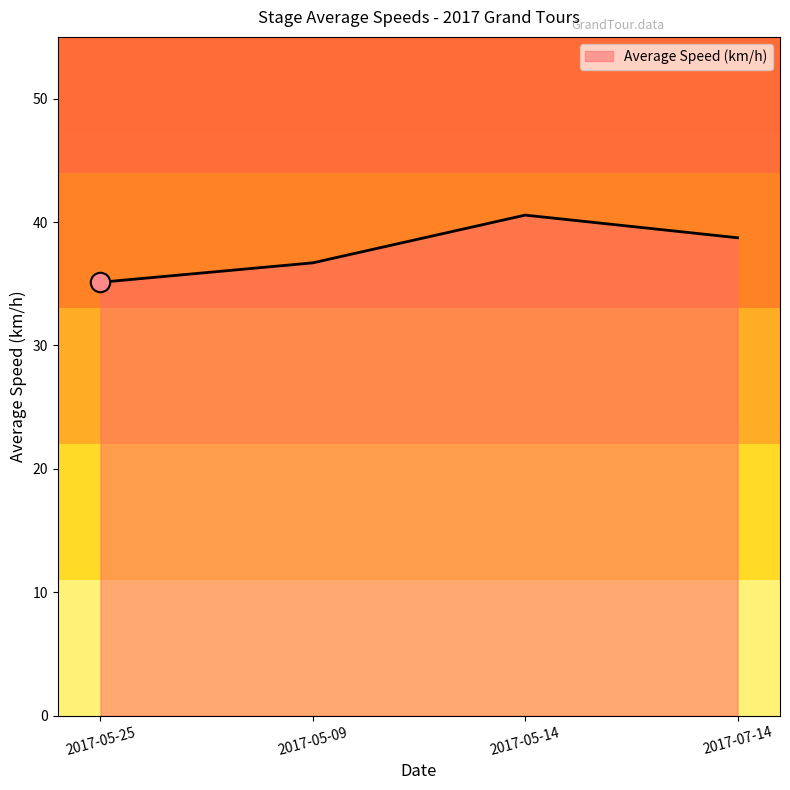

What is the greatest value displayed?

40.6